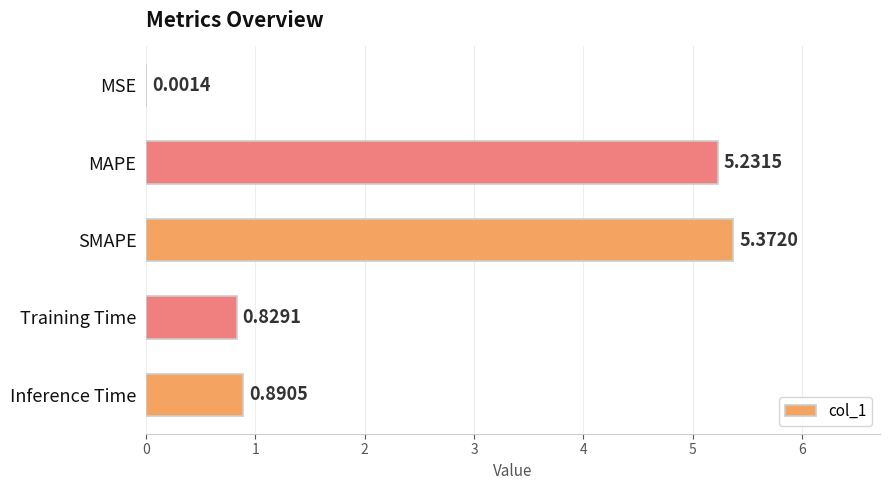

Between SMAPE and MAPE, which is larger?

SMAPE